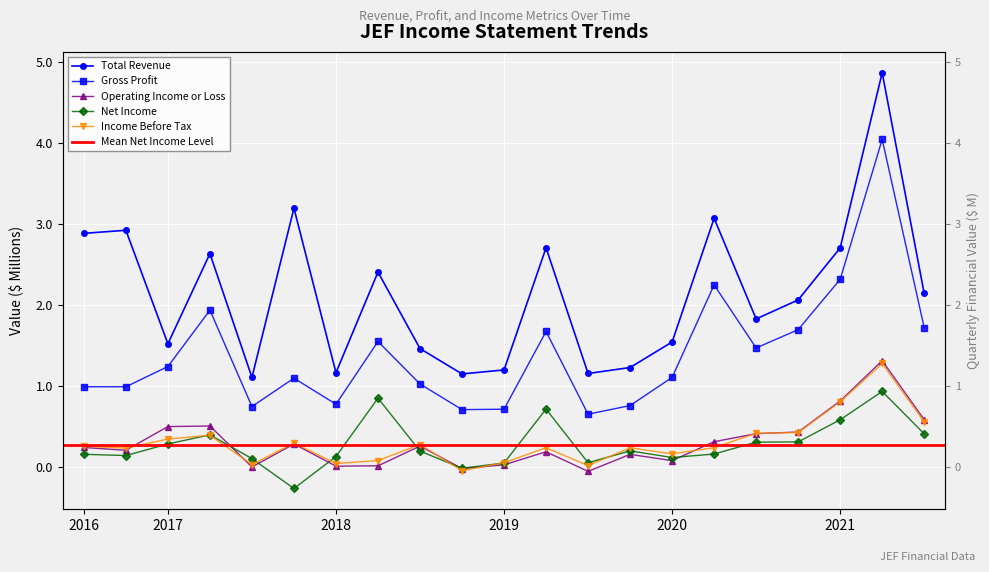

List the labels in order of Operating Income or Loss value, smallest first.

2019-08-31, 2018-11-30, 2017-09-30, 2018-03-31, 2018-06-30, 2019-02-28, 2020-02-29, 2019-11-30, 2019-05-31, 2016-12-31, 2016-09-30, 2018-09-30, 2017-12-31, 2020-05-31, 2020-08-31, 2020-11-30, 2017-03-31, 2017-06-30, 2021-08-31, 2021-02-28, 2021-05-31